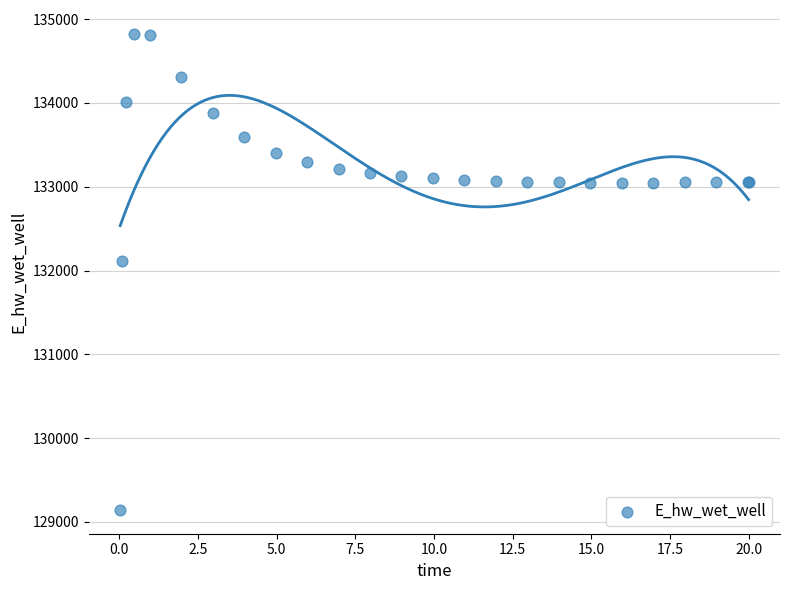

What Y value in the scatter plot is closest to 131983?

132108.0